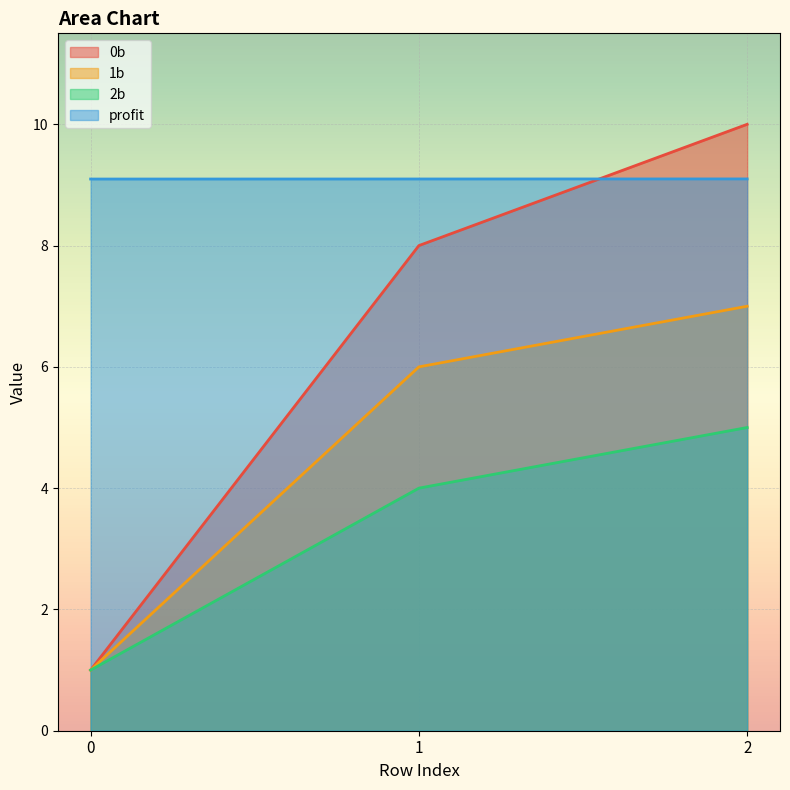

Where does the 0b series first go above 8?

2